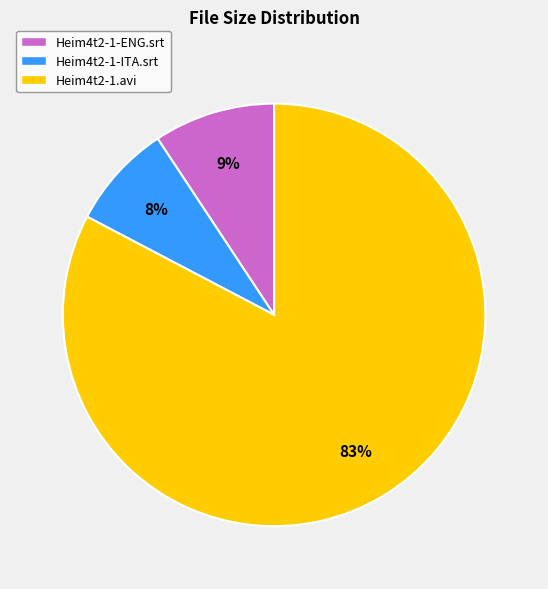

Is the sum of Heim4t2-1.avi and Heim4t2-1-ITA.srt greater than half?

Yes